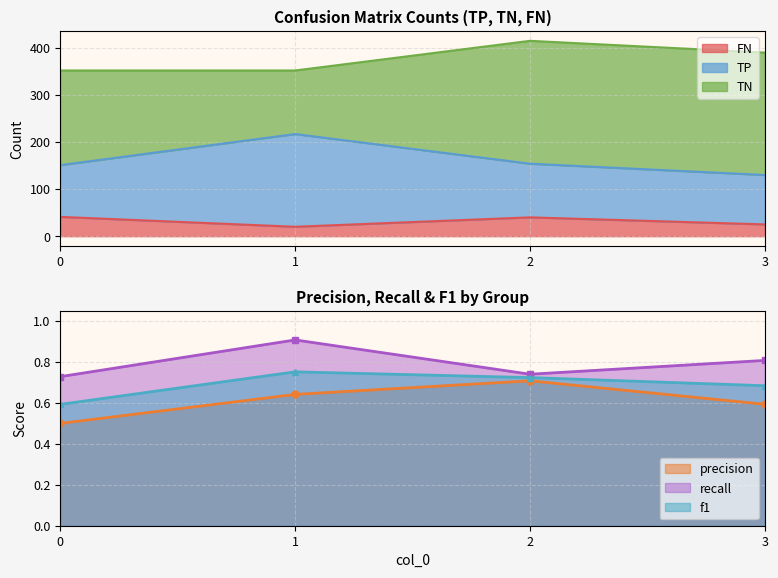

What is the value of the f1 point at the 2nd from the left?

0.8